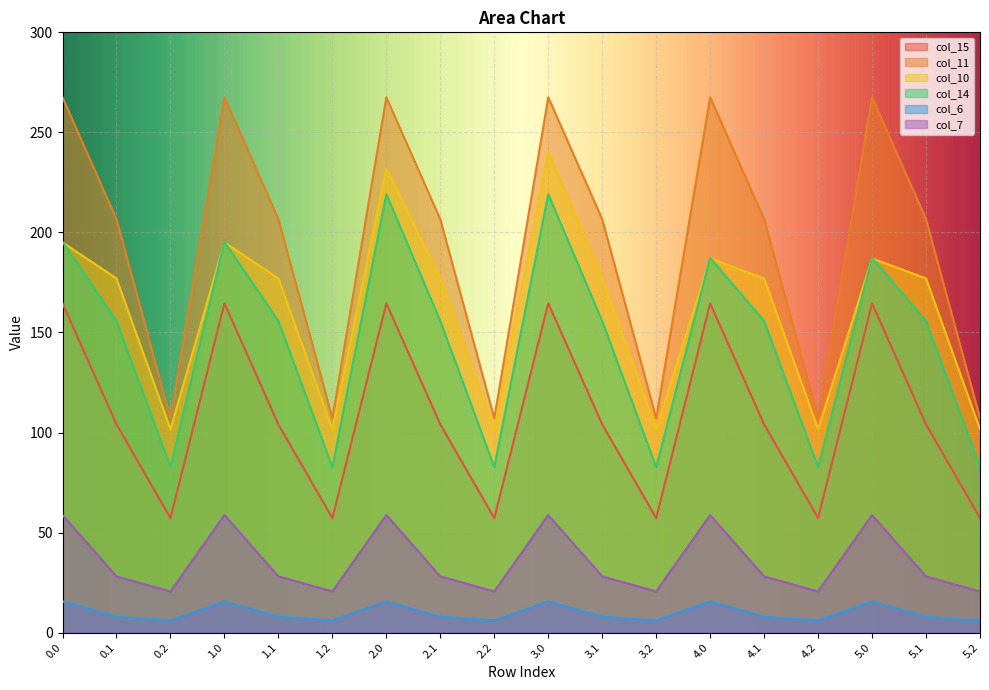

What is the value of the col_6 point at the 7th from the left?

15.6